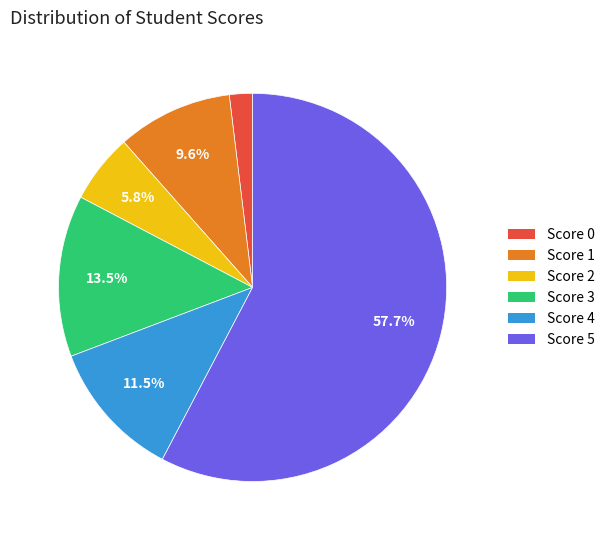

Does Score 5 account for over 50% of the chart?

Yes